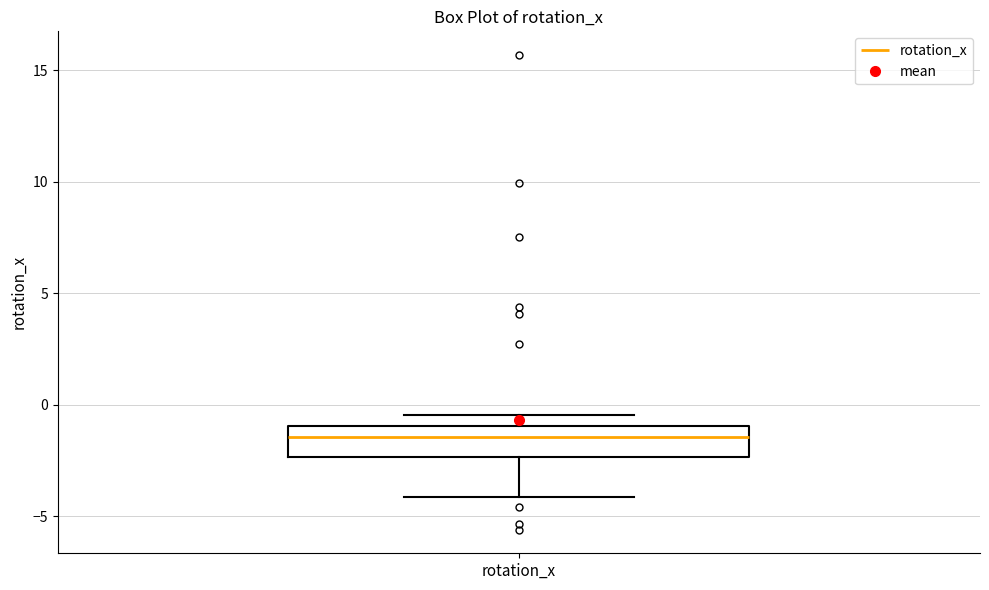

Read this box plot against the y-axis: the position of the median line, the range covered by the box, and the ends of both whiskers. The values are not printed on the chart, so give them approximately, as read against the axis.

median -1.5, box -2.5 to -1.0, whiskers -4.0 to -0.5